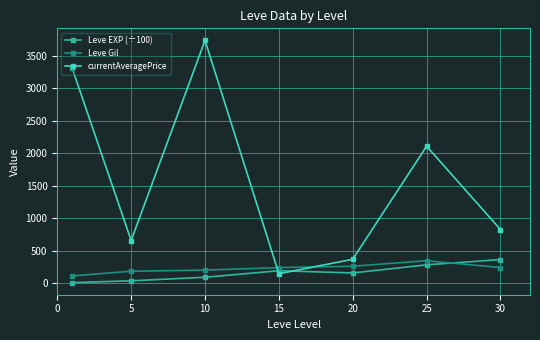

What is the value of the currentAveragePrice point at the 7th from the left?

826.9